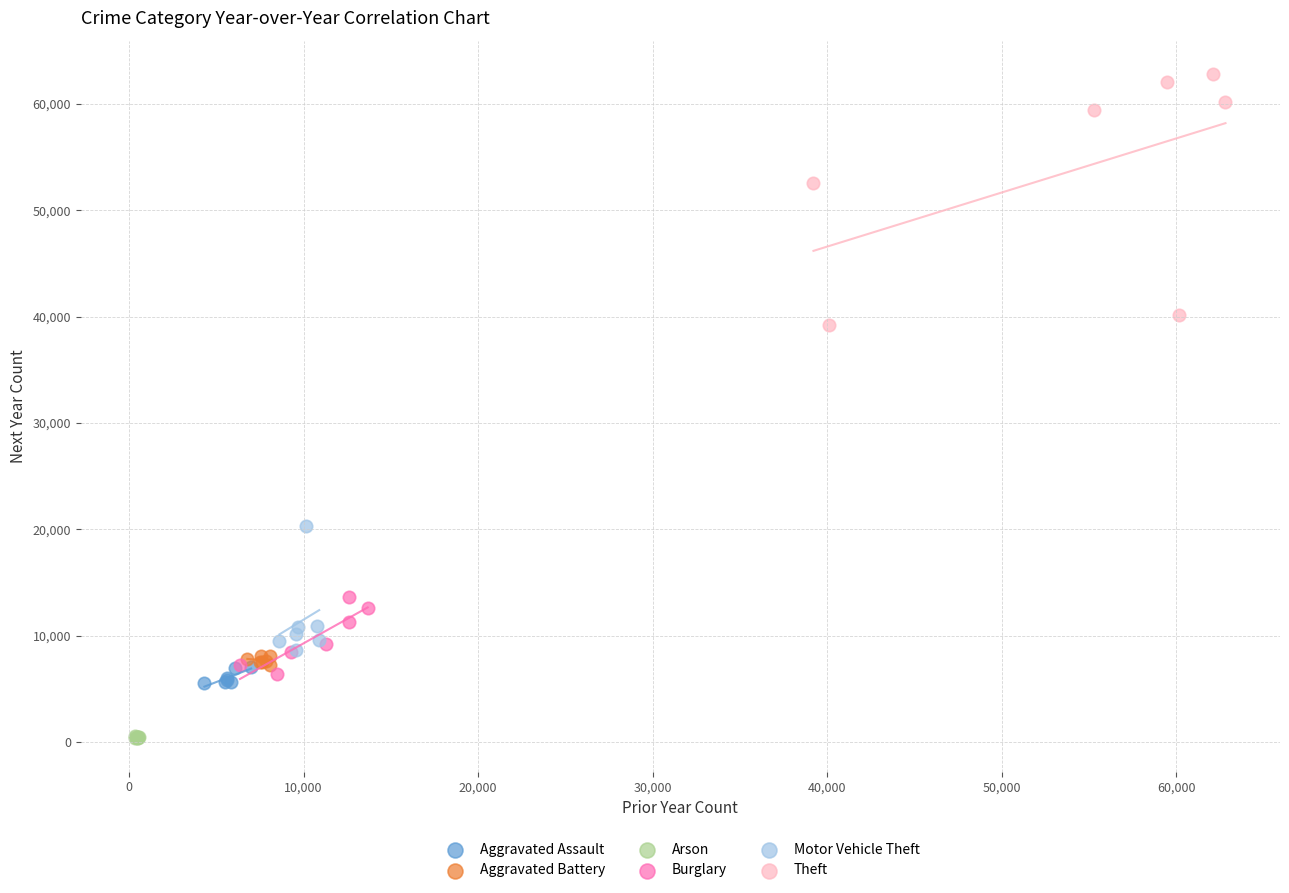

Which series reaches the maximum Y coordinate?

Theft